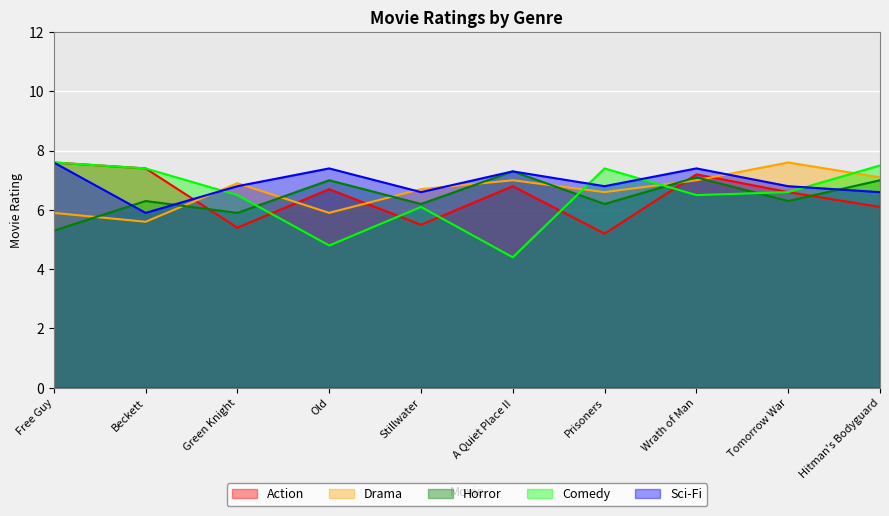

What is the difference between the maximum and second lowest values in the Comedy series?

2.8